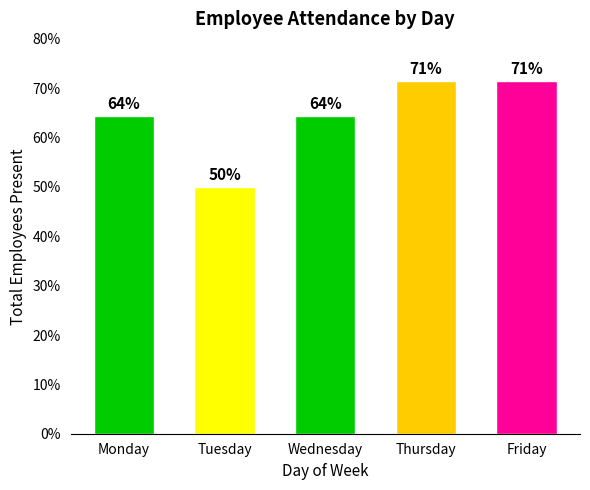

Approximately how many times larger is the value at Monday compared to Thursday?

0.9